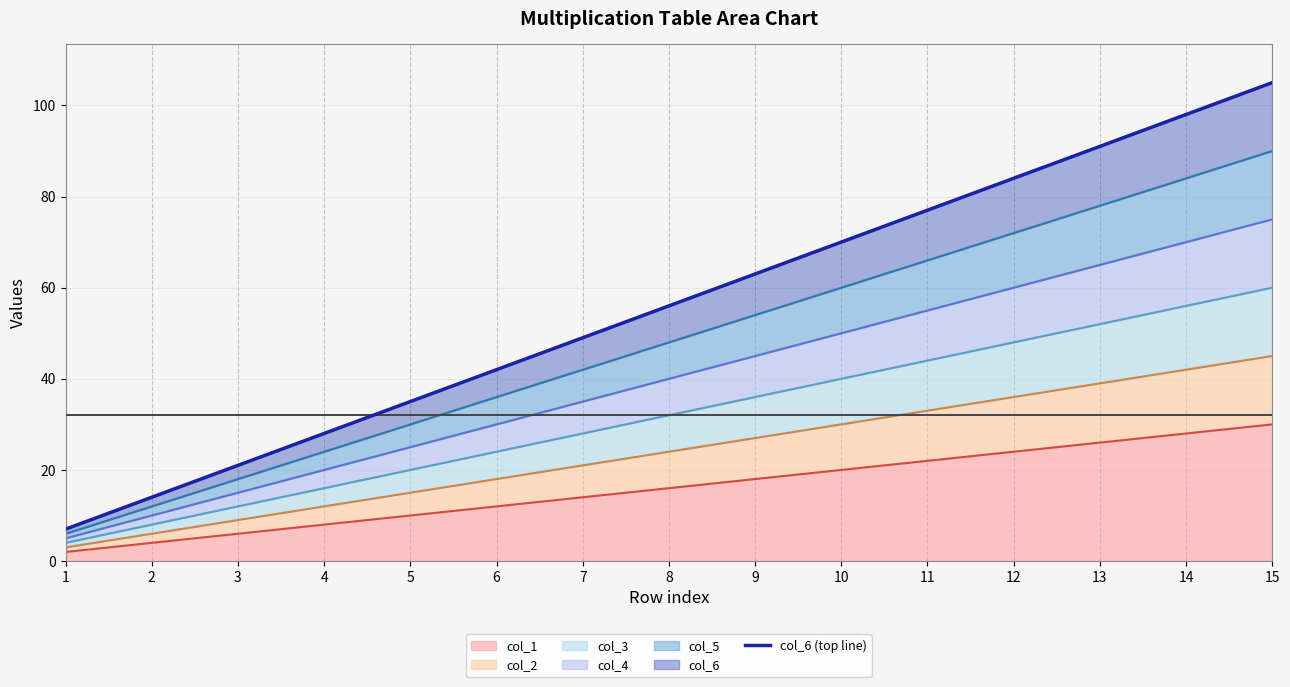

Rank the categories by value from lowest to highest.

1, 2, 3, 4, 5, 6, 7, 8, 9, 10, 11, 12, 13, 14, 15